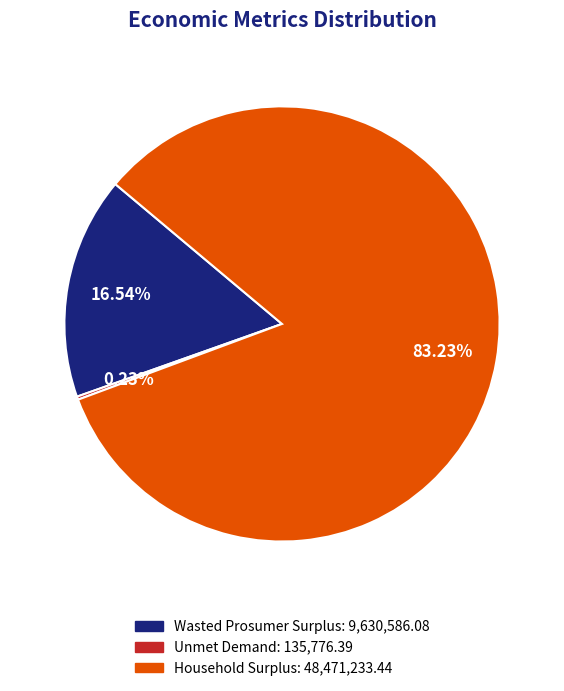

Does Wasted Prosumer Surplus: 9,630,586.08 account for over 50% of the chart?

No